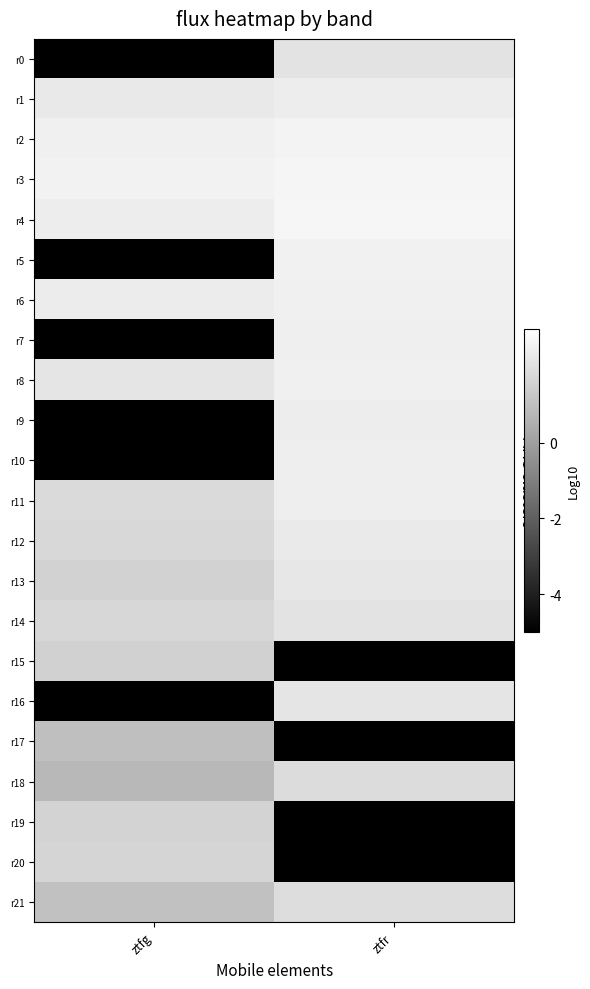

Count the number of categories in the chart.

2